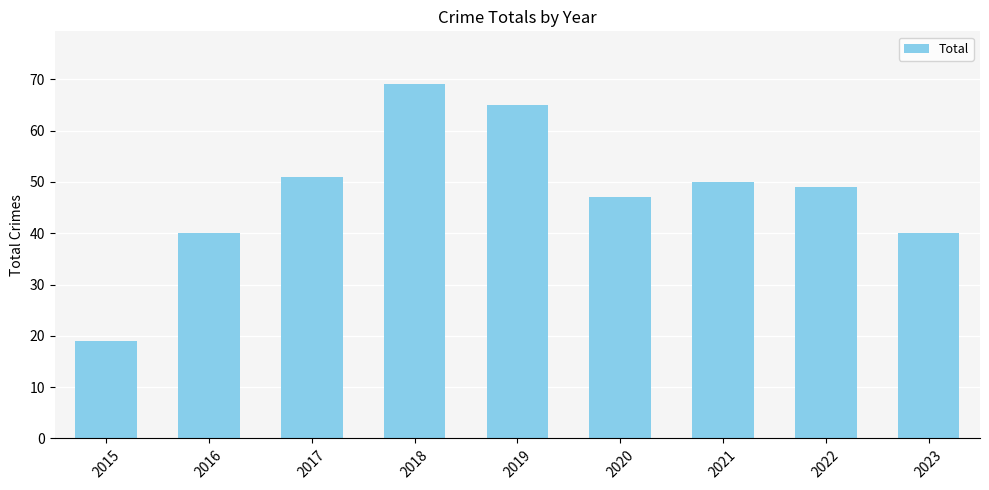

Where does the data first go above 49?

2017